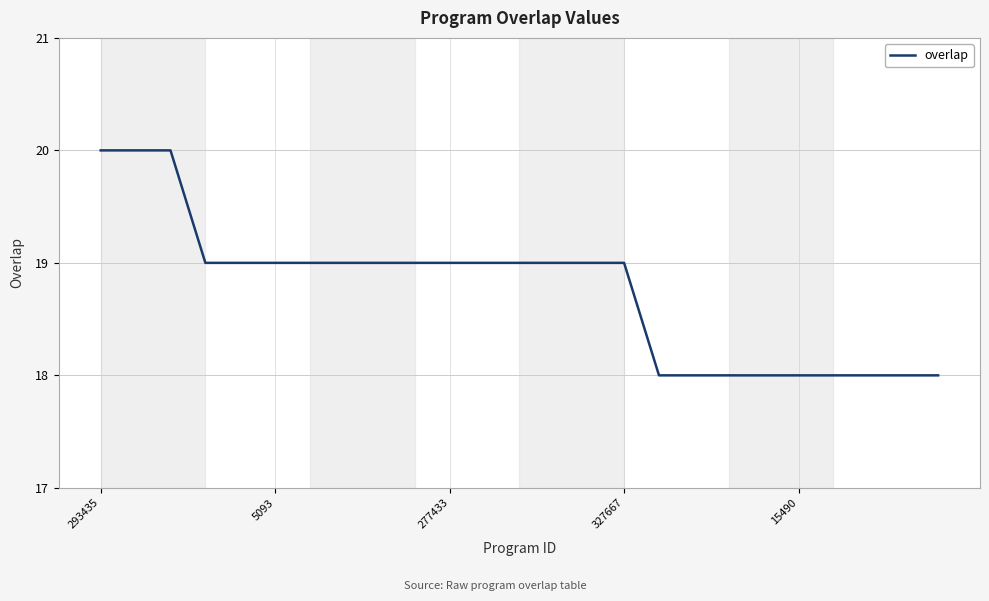

Reading left to right, list all the values displayed in this chart.

20	20	20	19	19	19	19	19	19	19	19	19	19	19	19	19	18	18	18	18	18	18	18	18	18